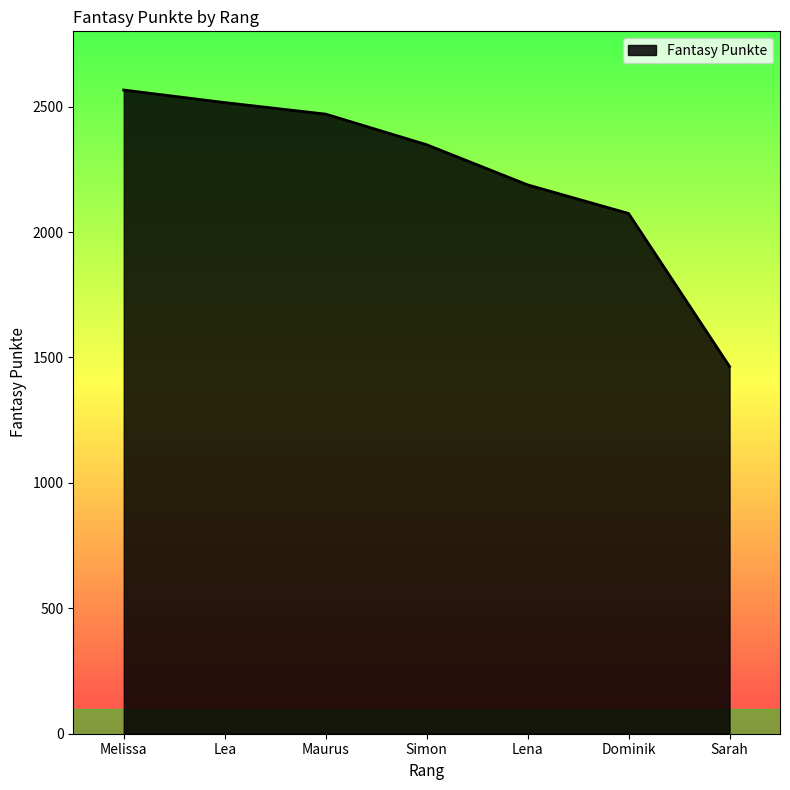

The chart shows a value of 1644 at Maurus. True or false?

False